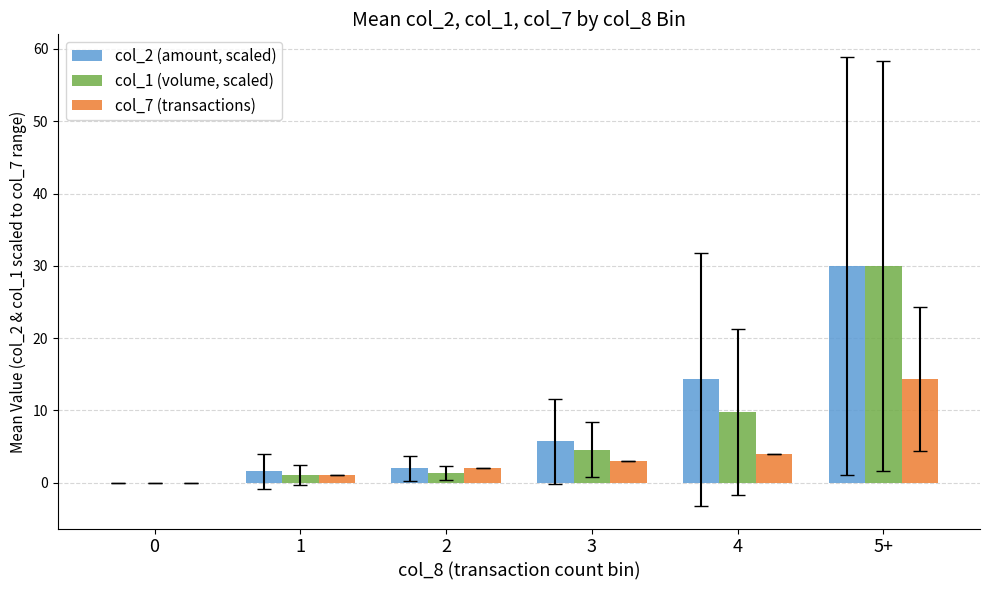

Are the bars grouped side by side (vs. stacked)?

Yes